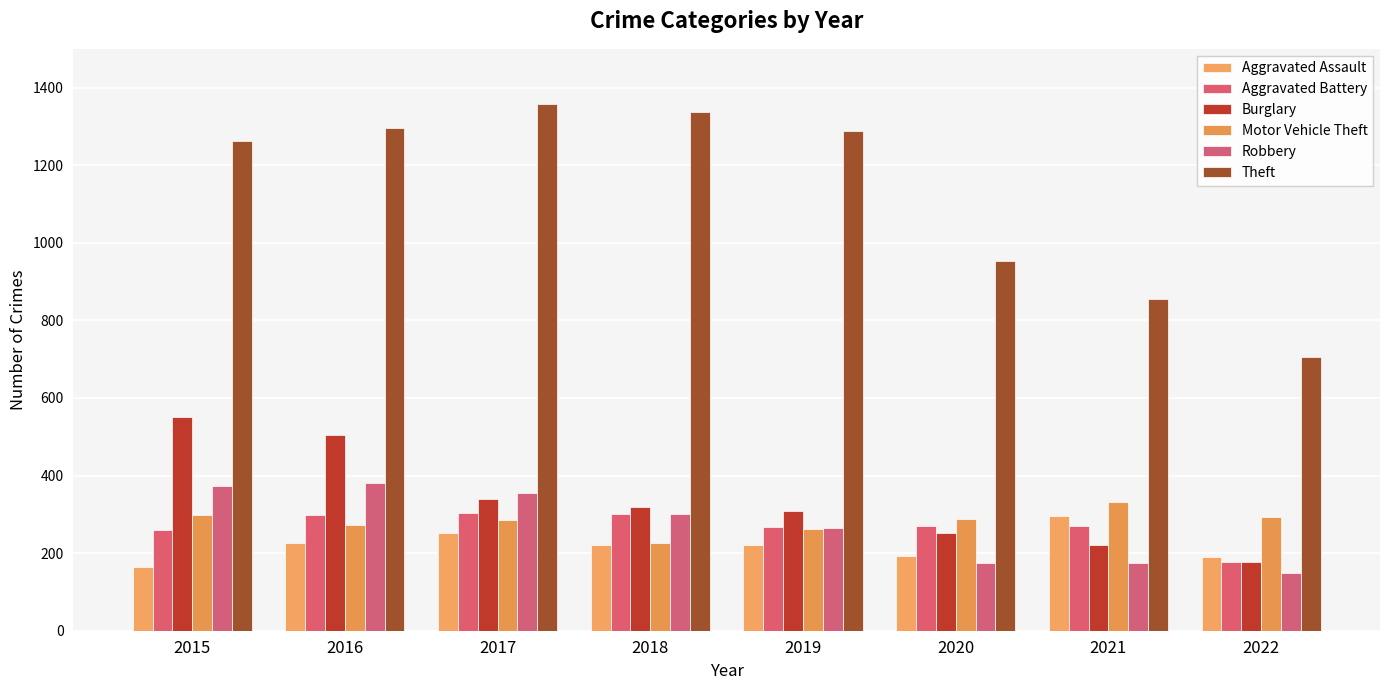

What is the difference between the second highest and second lowest values in the Burglary series?

285